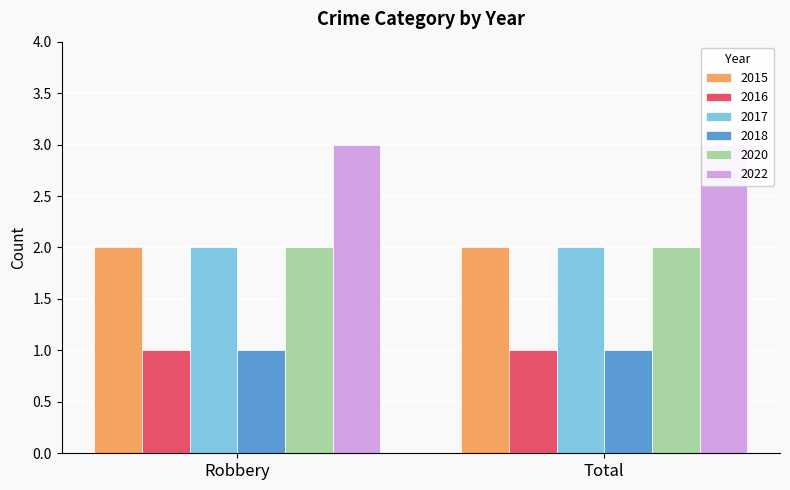

How many bars are there in each group?

6